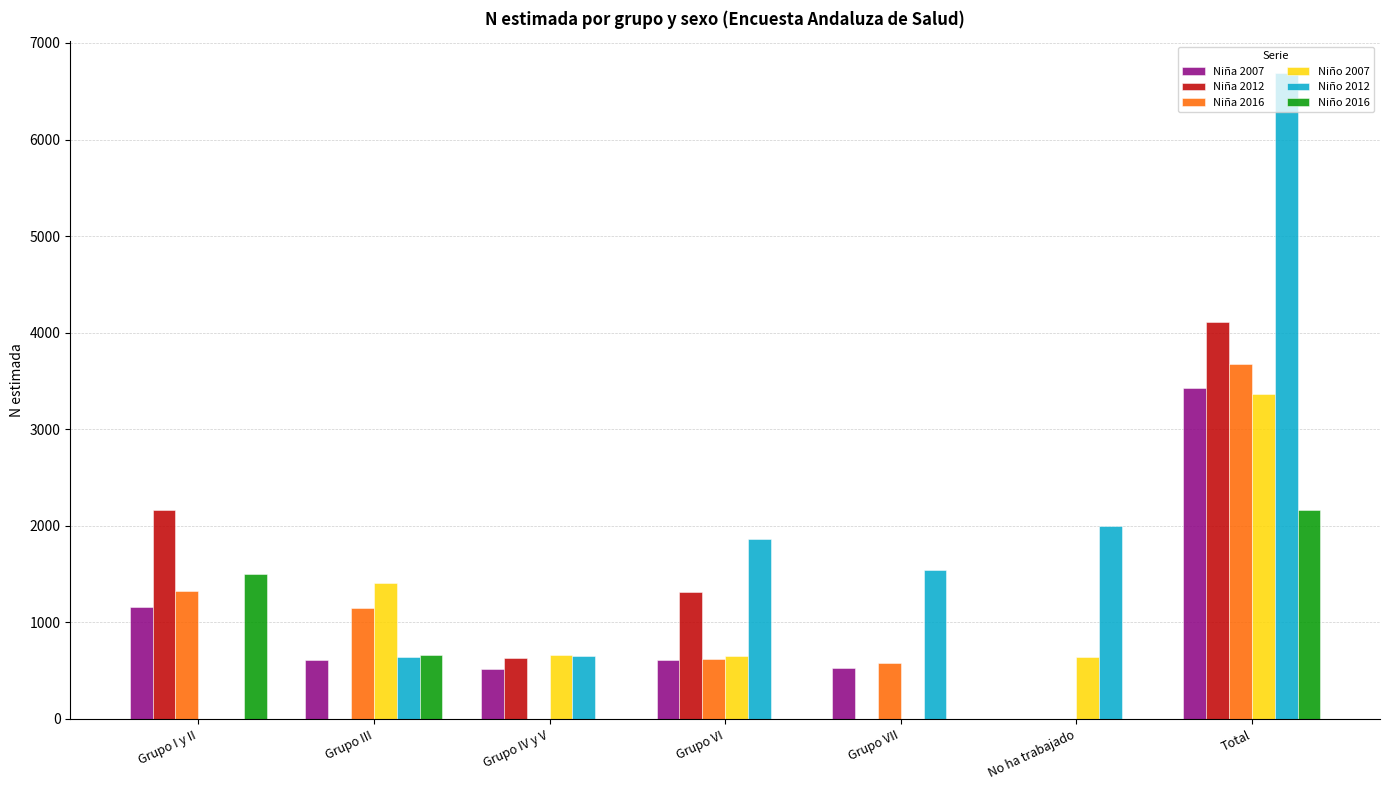

At which label does Niño 2012 reach its peak?

Total